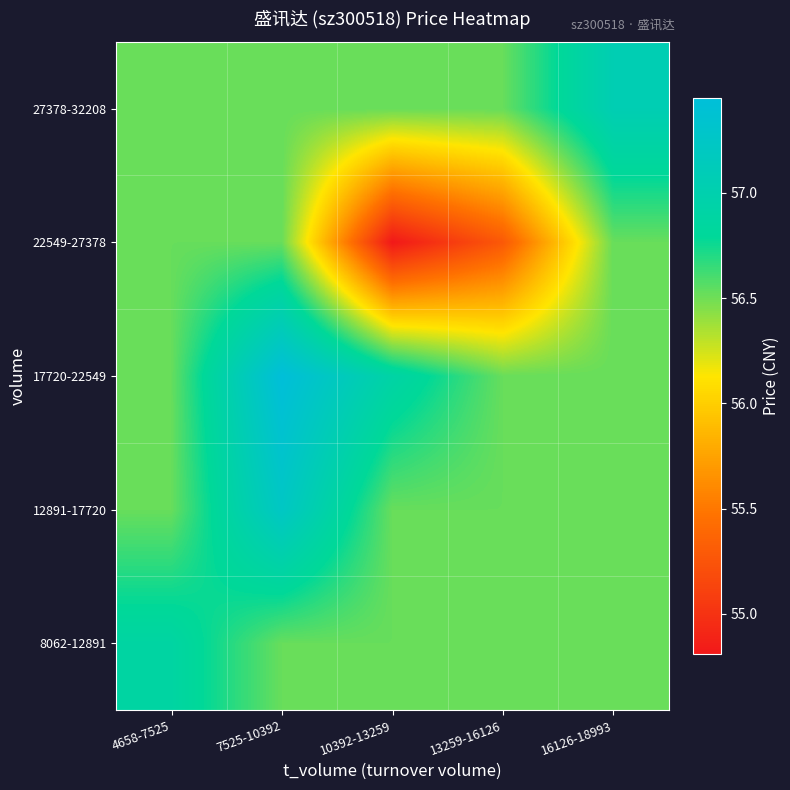

How many series are shown in this chart?

5